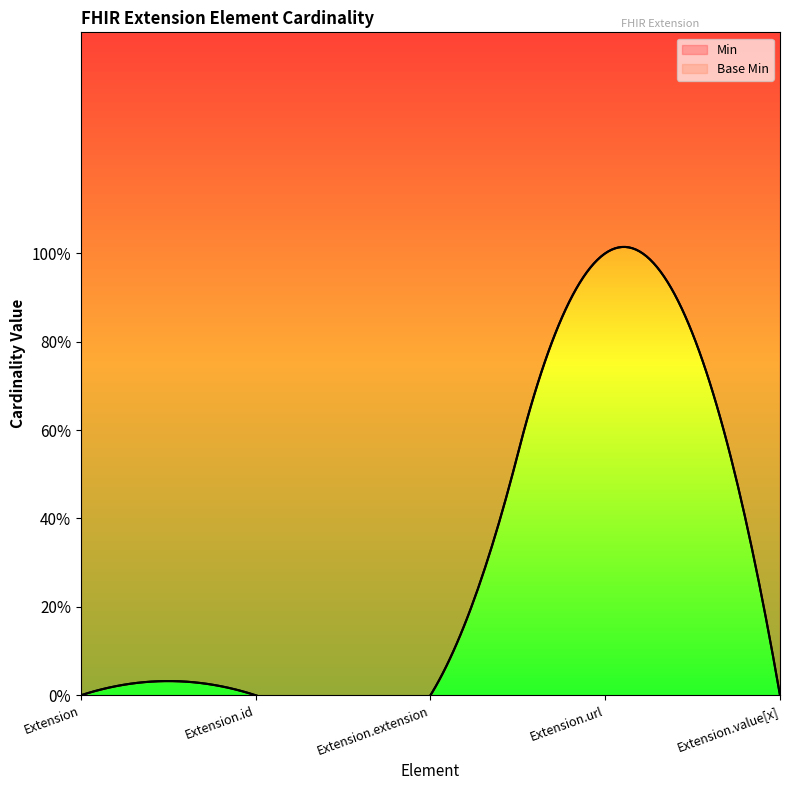

True or false: Min has more than 2 interior local peaks.

False